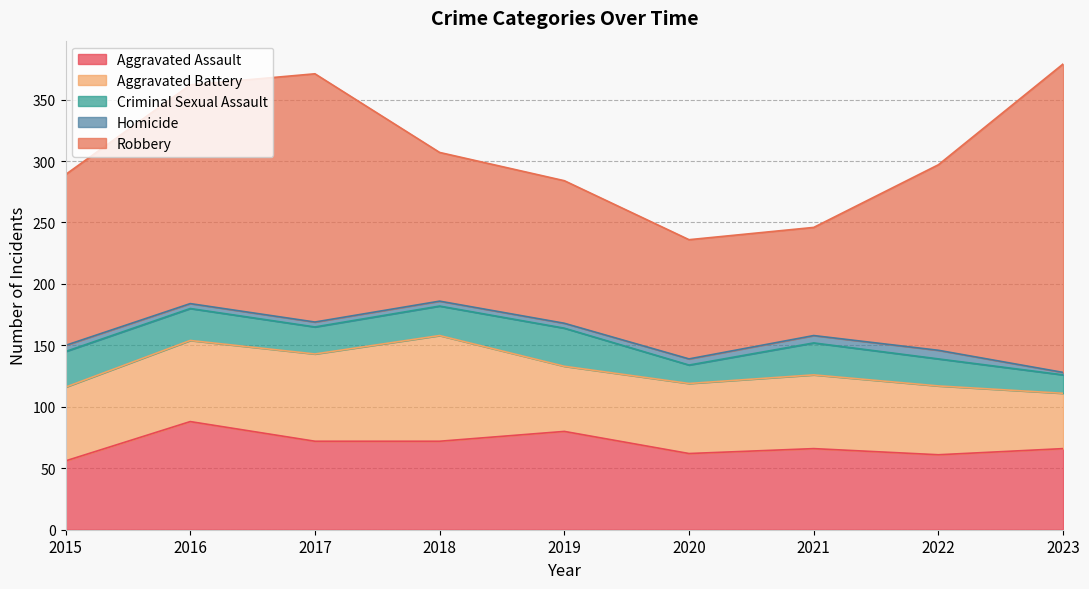

What is the difference between the maximum and second lowest values in the Robbery series?

154